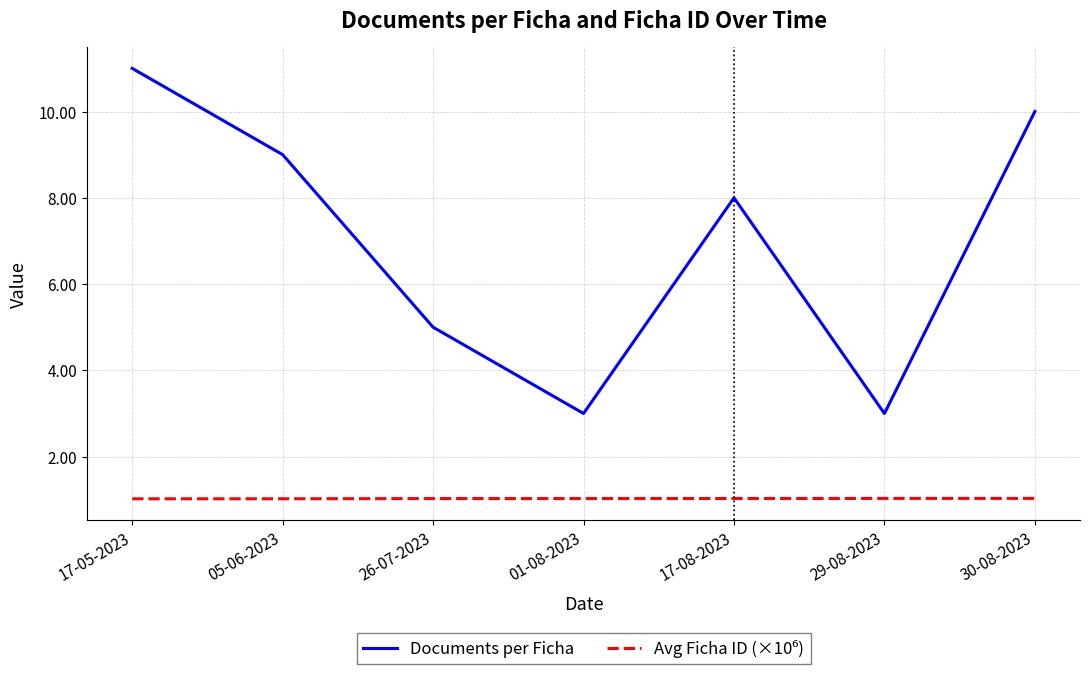

True or false: Documents per Ficha has a value of 17.4 at 30-08-2023.

False